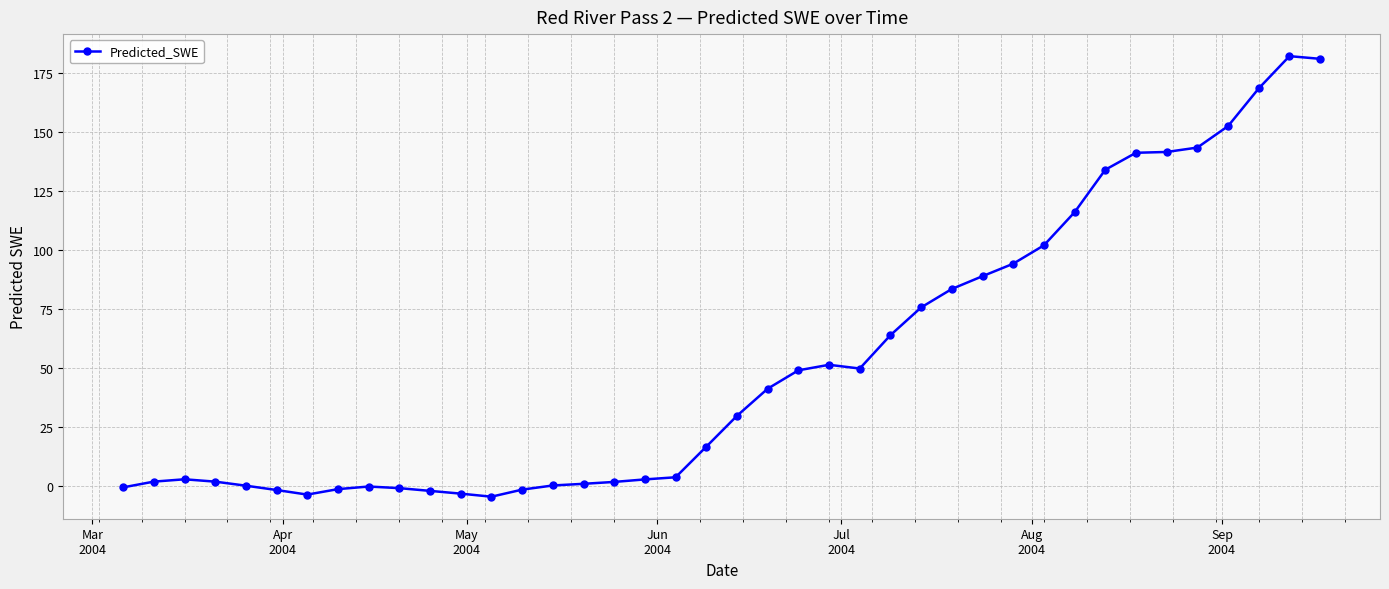

What is the minimum value shown in the chart?

-4.5